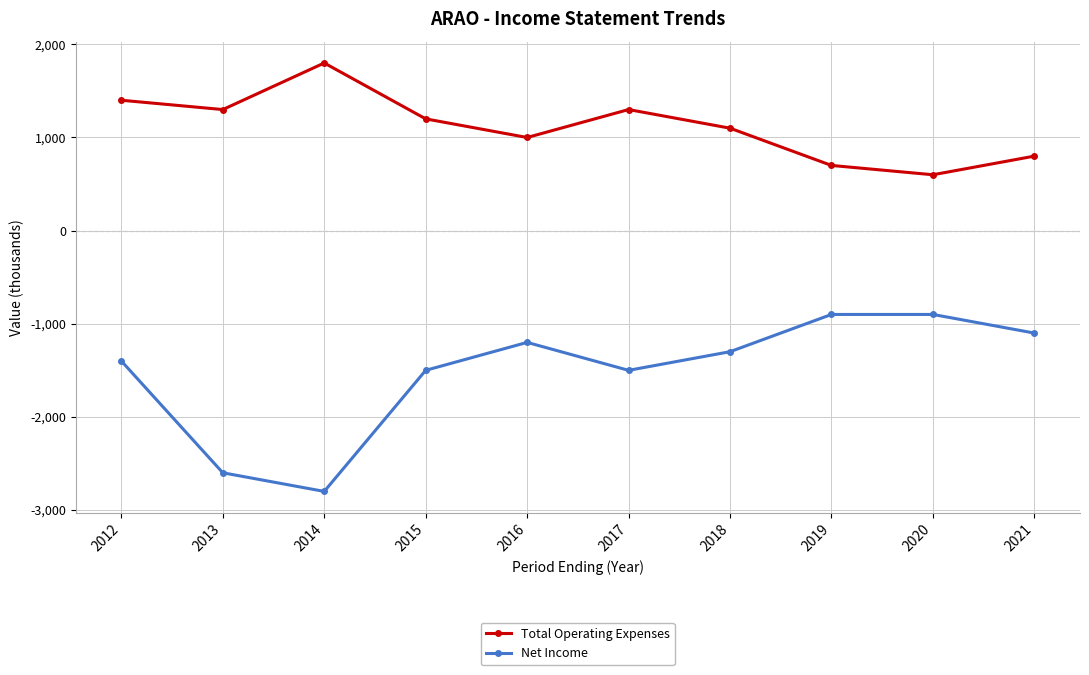

At which category does the chart reach its minimum across all series?

2014